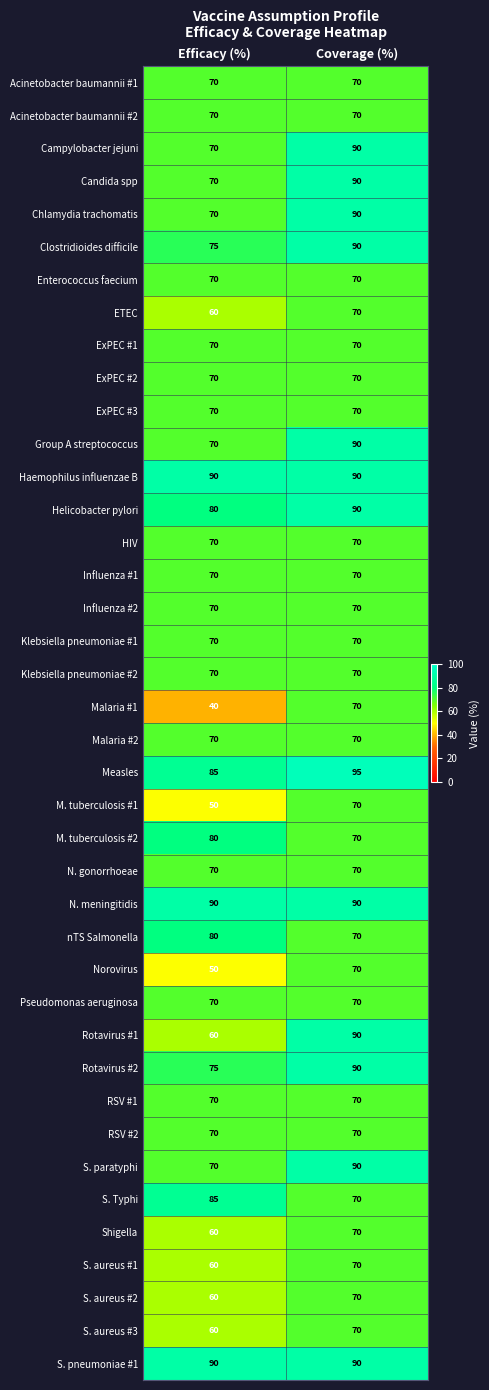

True or false: Acinetobacter baumannii #1 has a value of 70 at Efficacy (%).

True